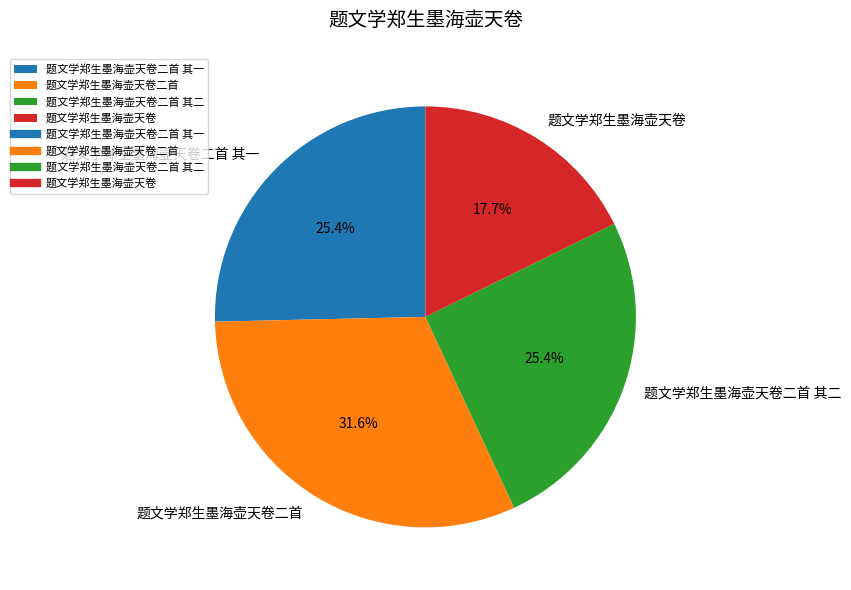

Count the number of slices in the pie.

4